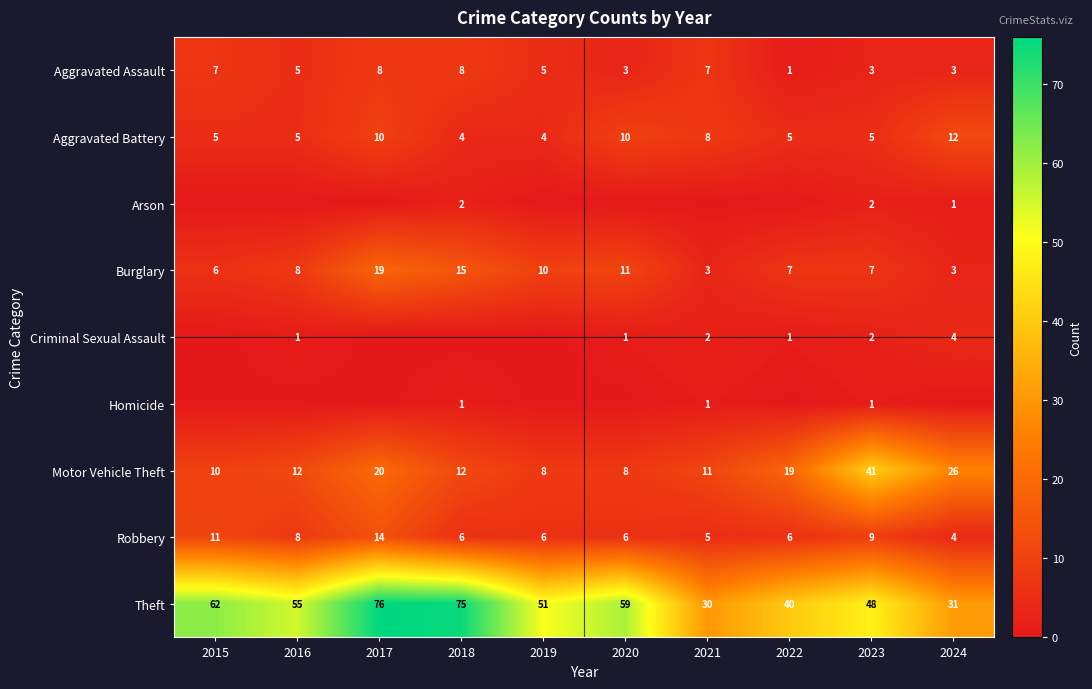

Is the value of Theft at 2020 greater than the value of Motor Vehicle Theft at 2023?

Yes